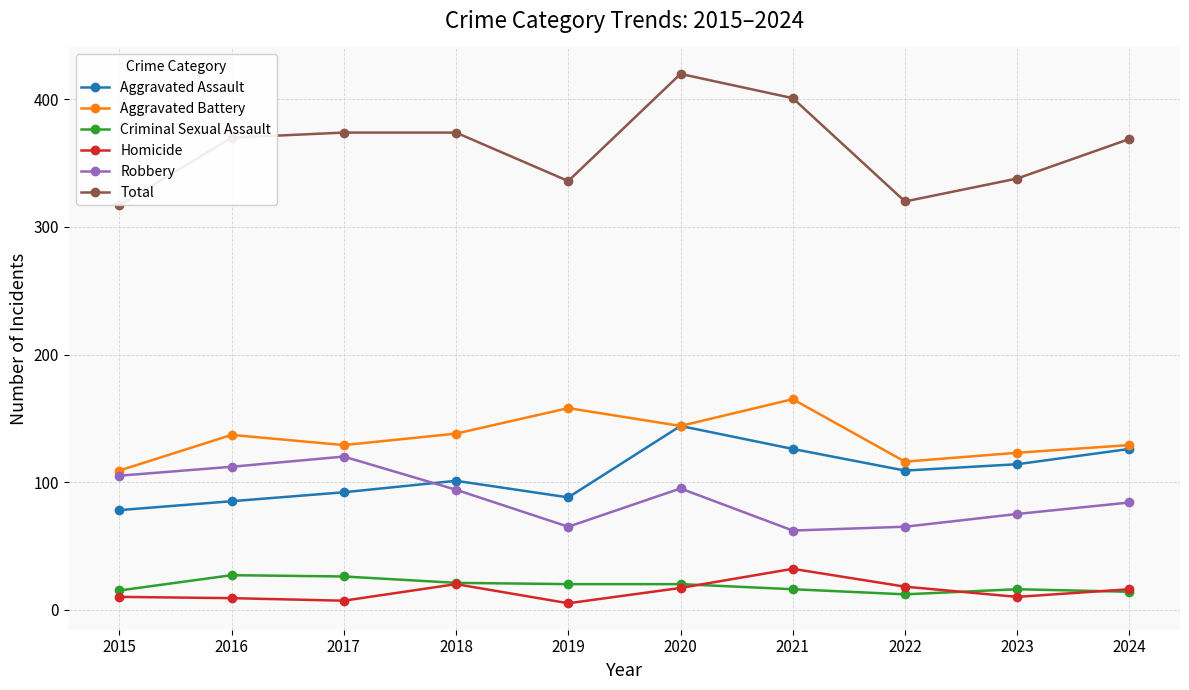

Count the Aggravated Battery values in the range 123 to 144.

6